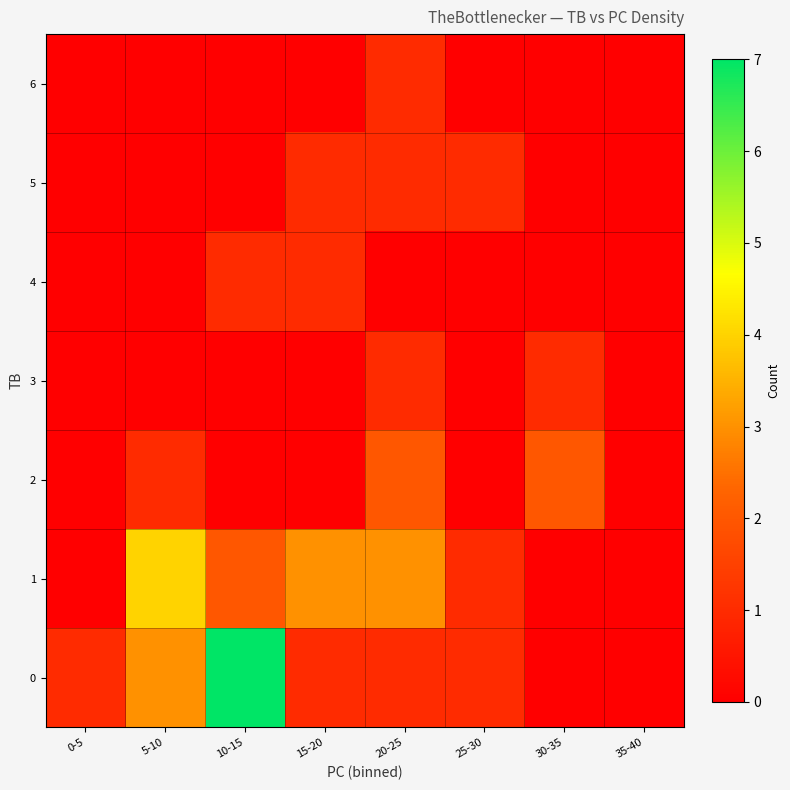

What is the difference between the highest and lowest values at 15-20?

3